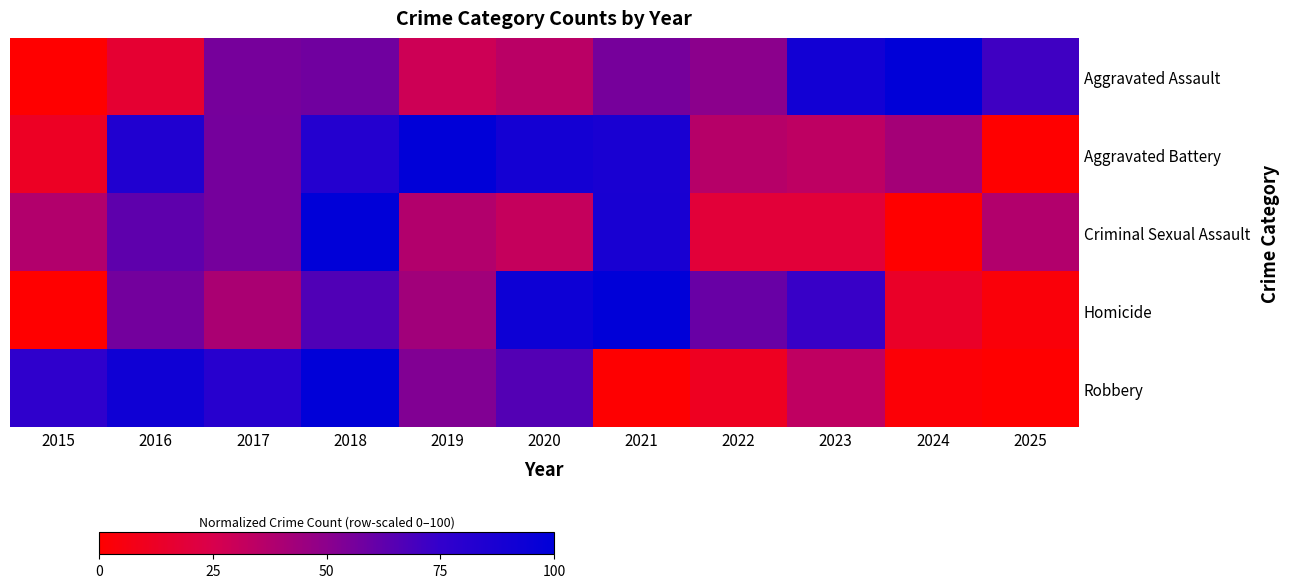

Which label corresponds to the smallest value in the chart?

2015